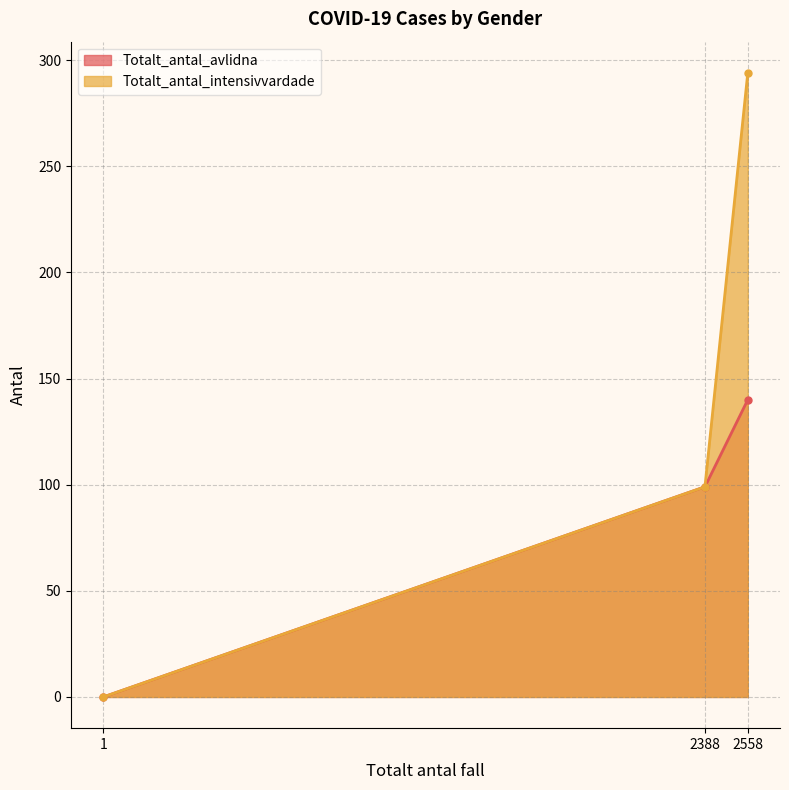

Is it true that Totalt_antal_intensivvardade equals 425 at 2558?

False